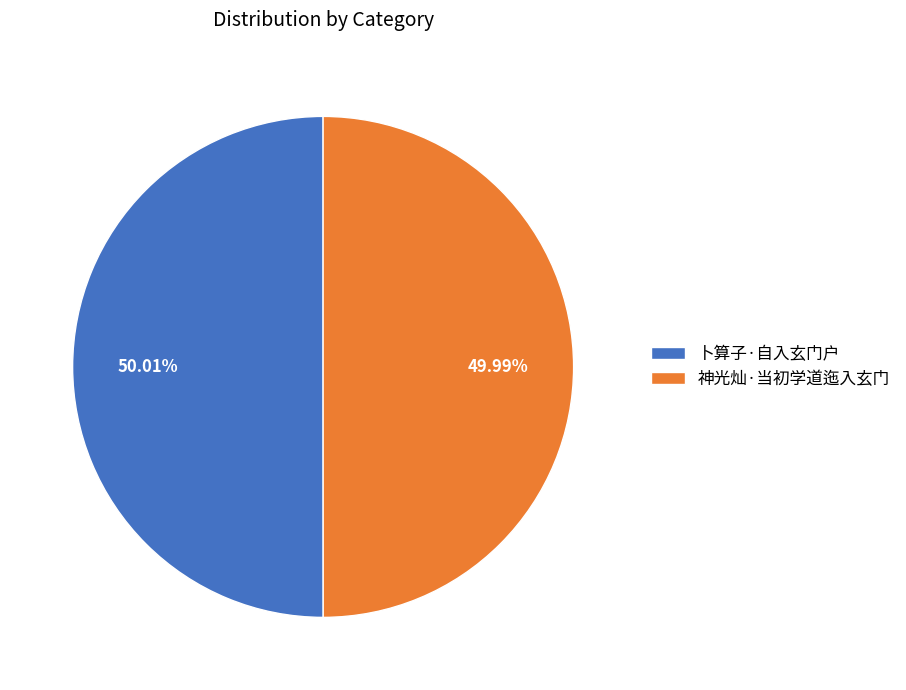

Approximately how many times larger is the value at 卜算子·自入玄门户 compared to 神光灿·当初学道迤入玄门?

1.0